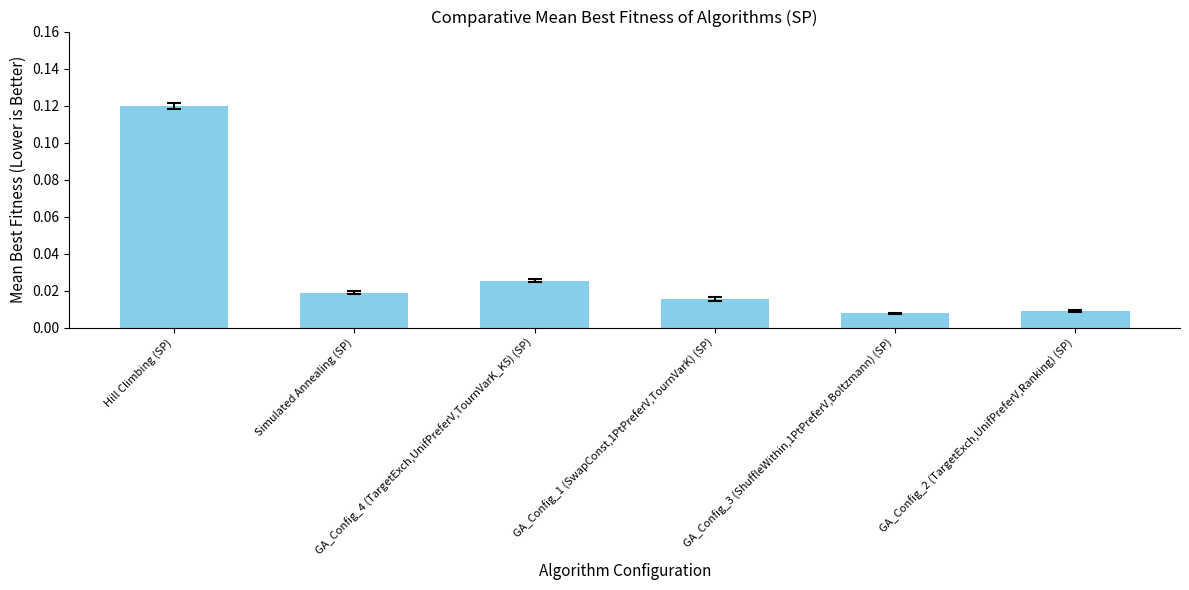

The chart shows a value of 0.0 at GA_Config_1 (SwapConst,1PtPreferV,TournVarK) (SP). True or false?

True